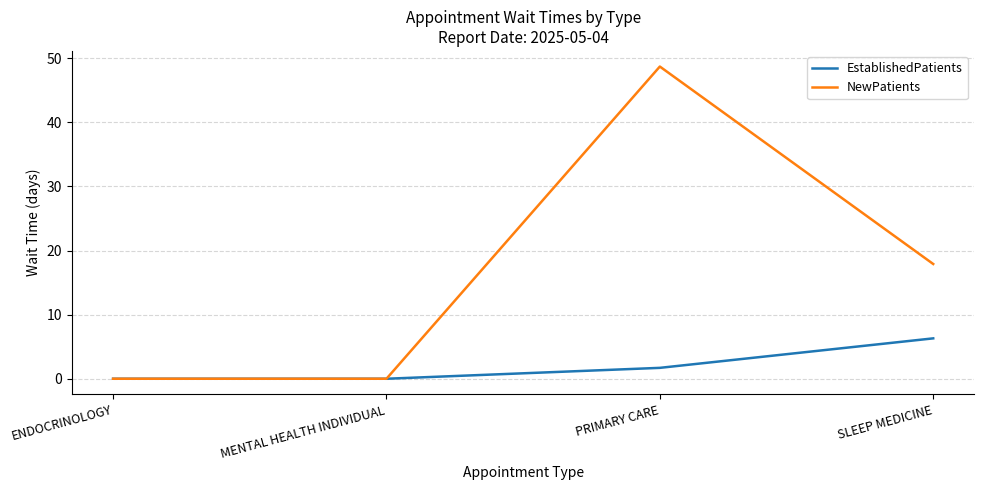

Is it true that NewPatients equals -28.1 at ENDOCRINOLOGY?

False